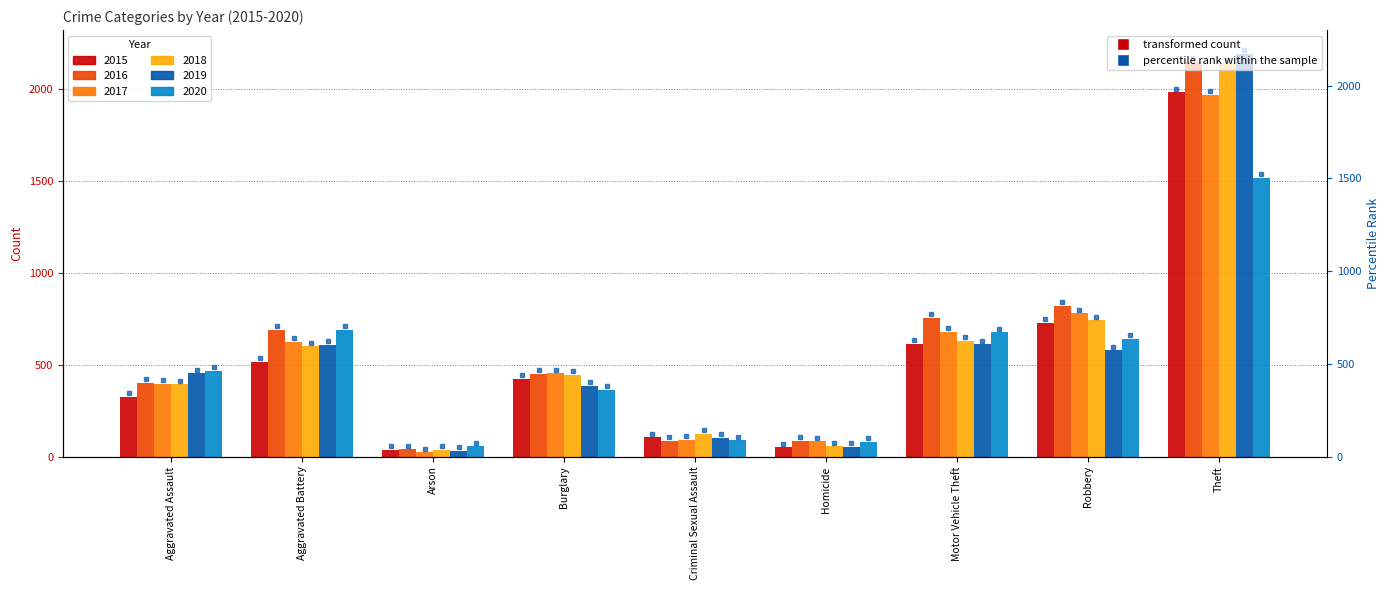

What is the approximate value of 2017 at Criminal Sexual Assault?

90